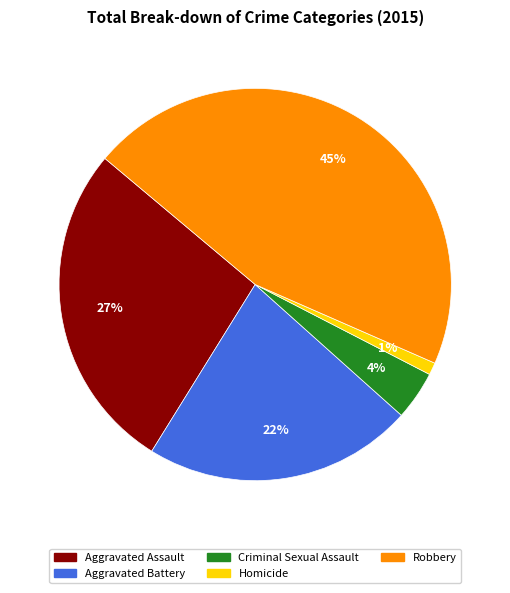

Which has a higher value, Homicide or Aggravated Battery?

Aggravated Battery